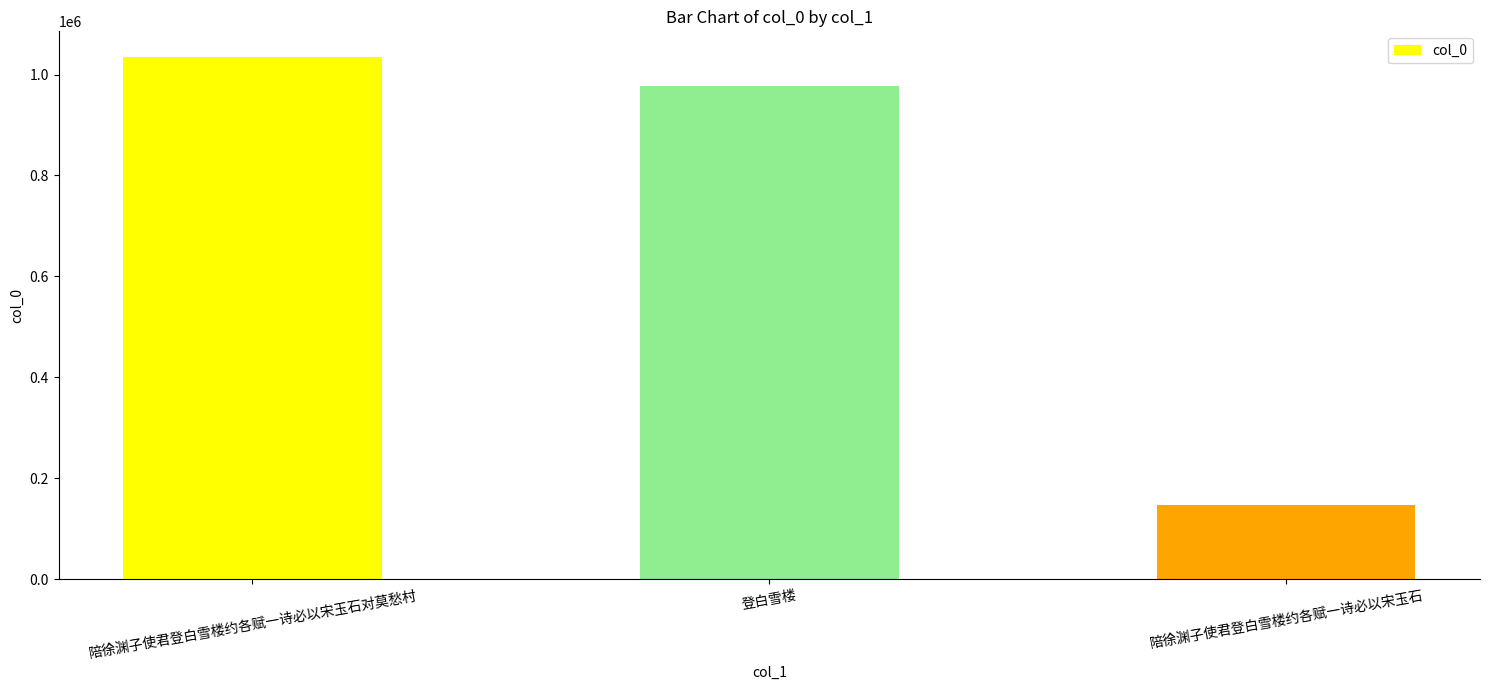

Rank the categories by value from highest to lowest.

陪徐渊子使君登白雪楼约各赋一诗必以宋玉石对莫愁村, 登白雪楼, 陪徐渊子使君登白雪楼约各赋一诗必以宋玉石